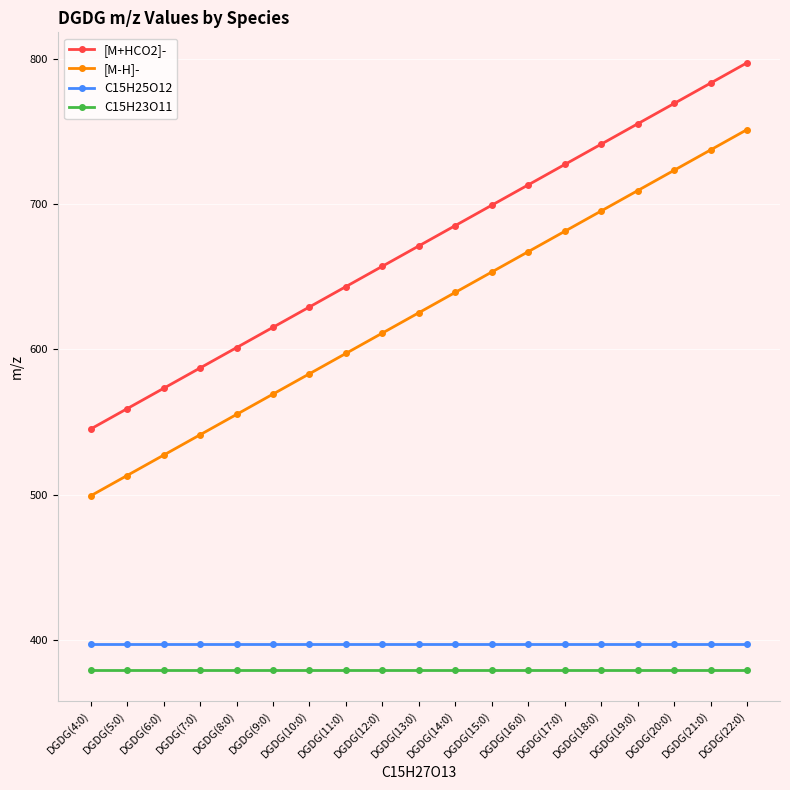

At which label does [M-H]- reach its minimum?

DGDG(4:0)